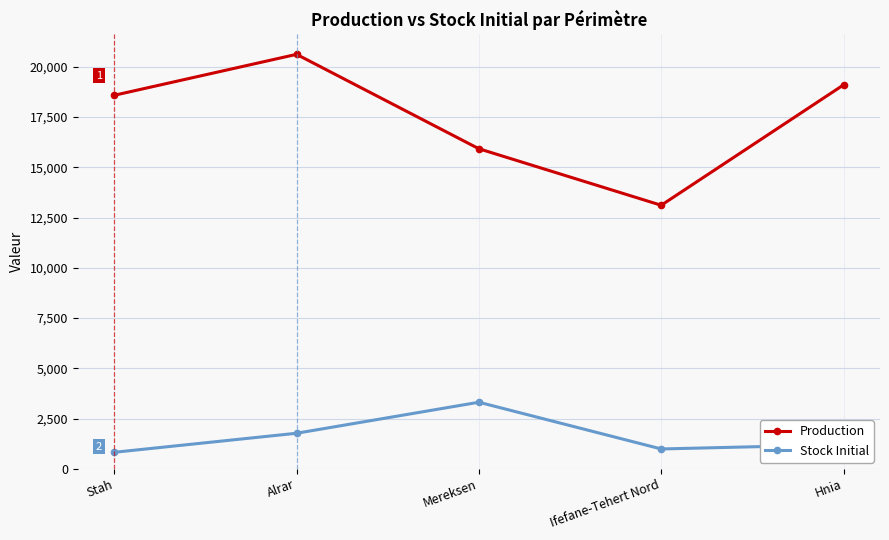

What is the spread (max minus min) of values at Alrar?

18853.2